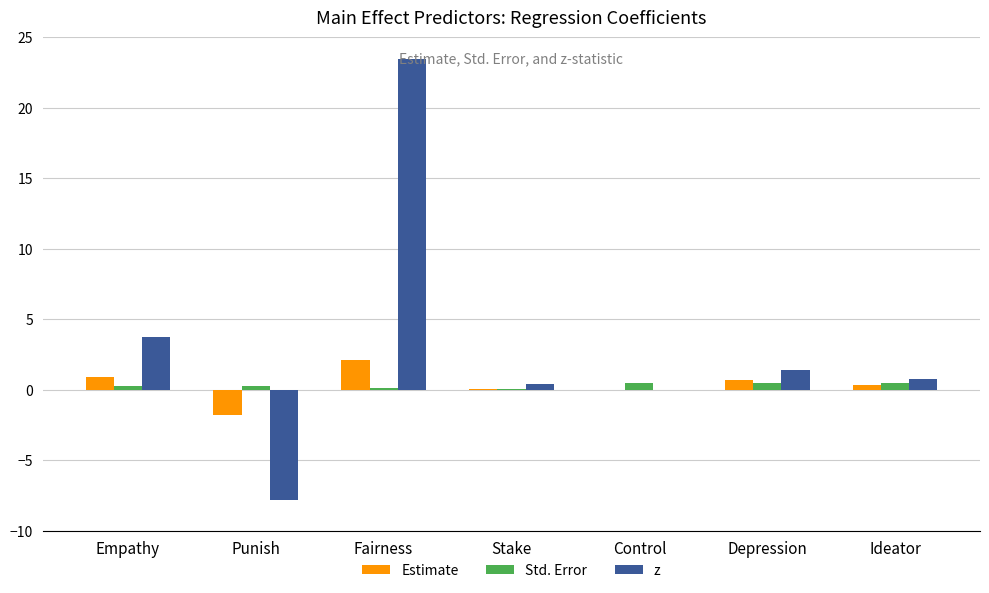

True or false: Estimate has a value of 0.0 at Control.

True